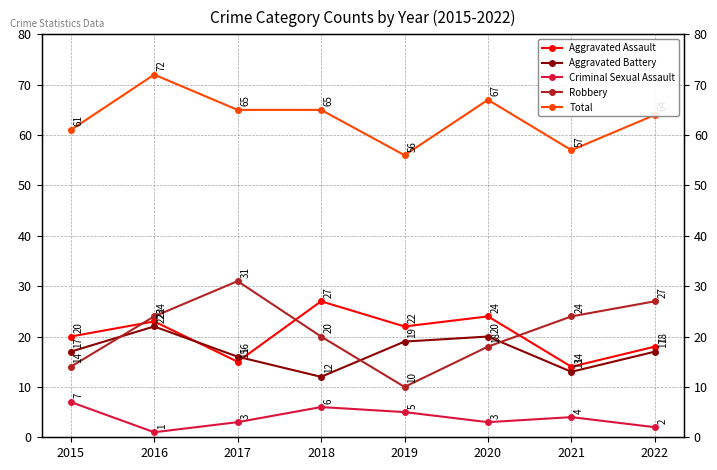

Count the number of data series in this chart.

5